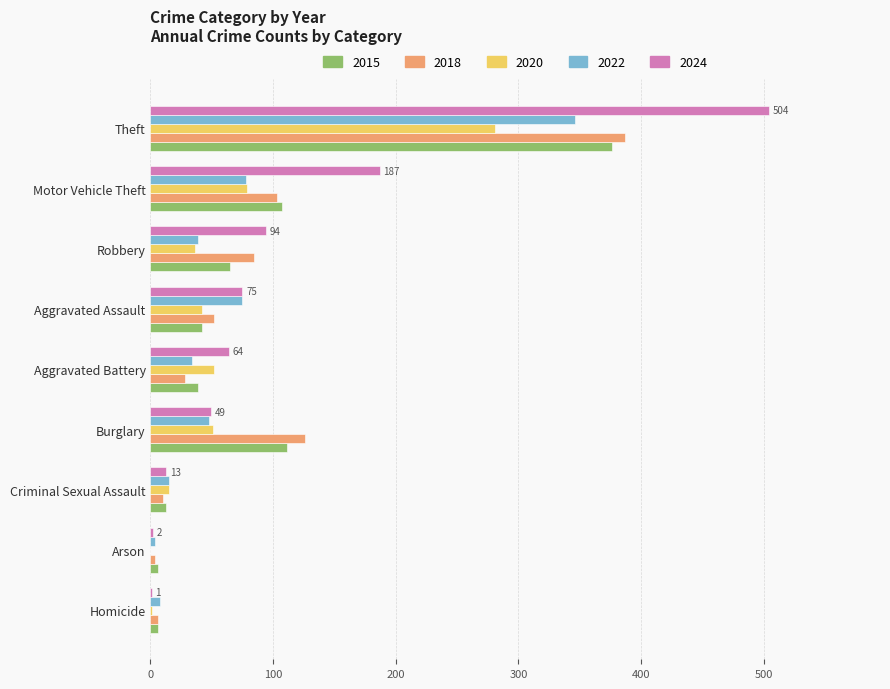

What value does the 2024 series have at Aggravated Battery?

64